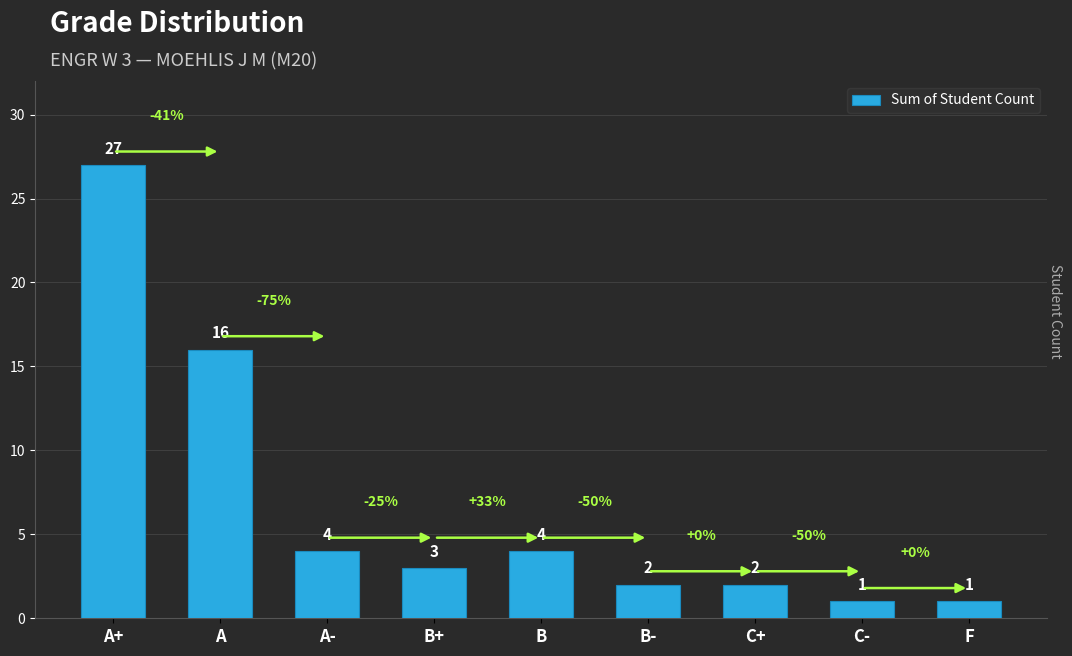

Where does the data first go above 3?

A+